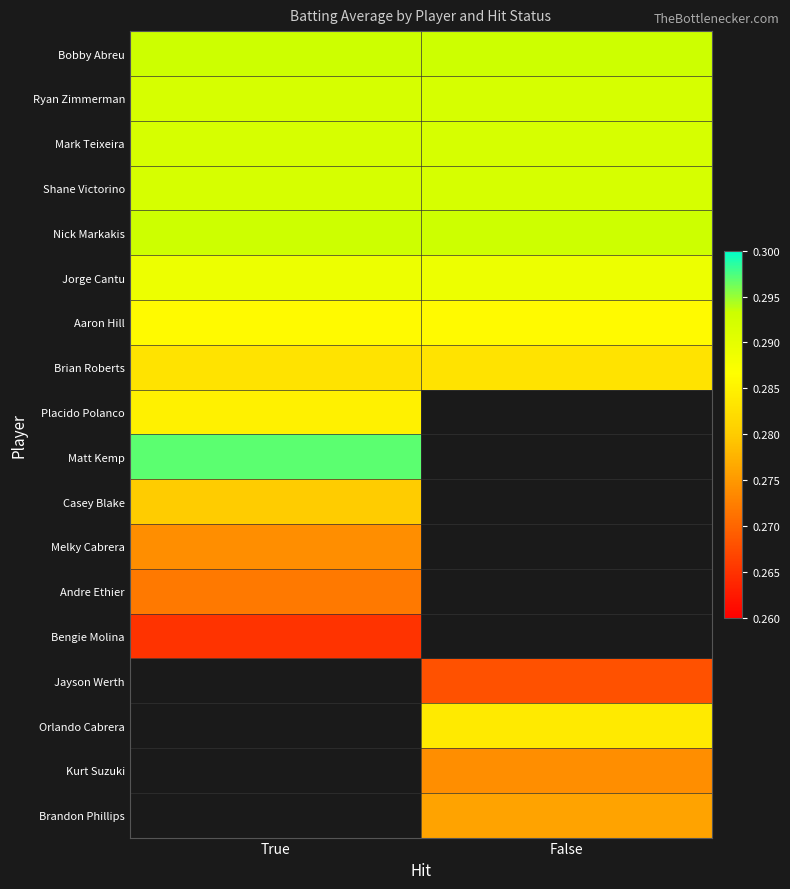

At which category is the sum across all series the highest?

True